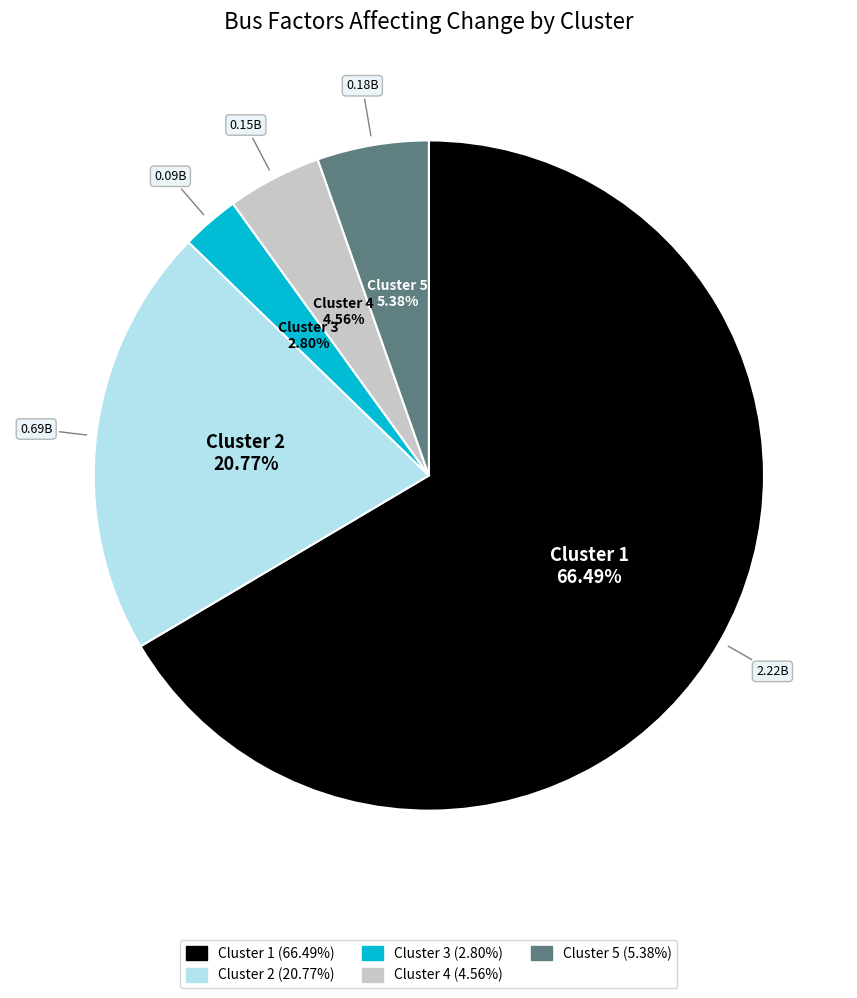

Is there any slice that represents more than half of the pie?

Yes